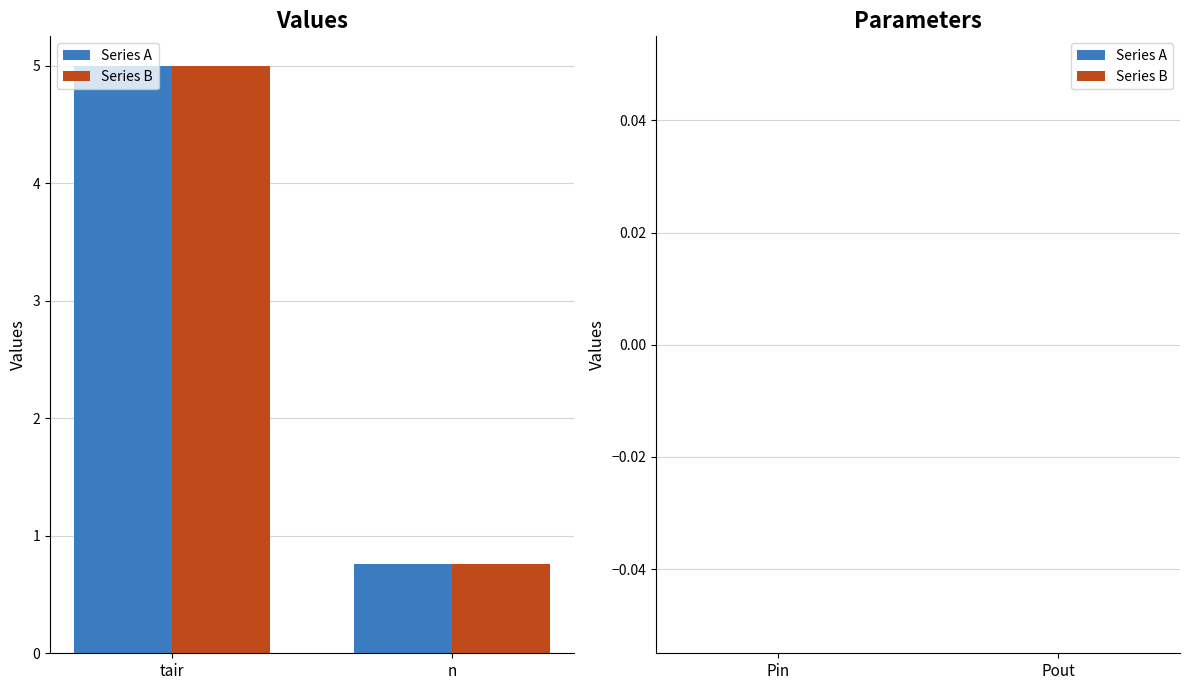

What is the sum of the Series B values at tair and n?

5.8